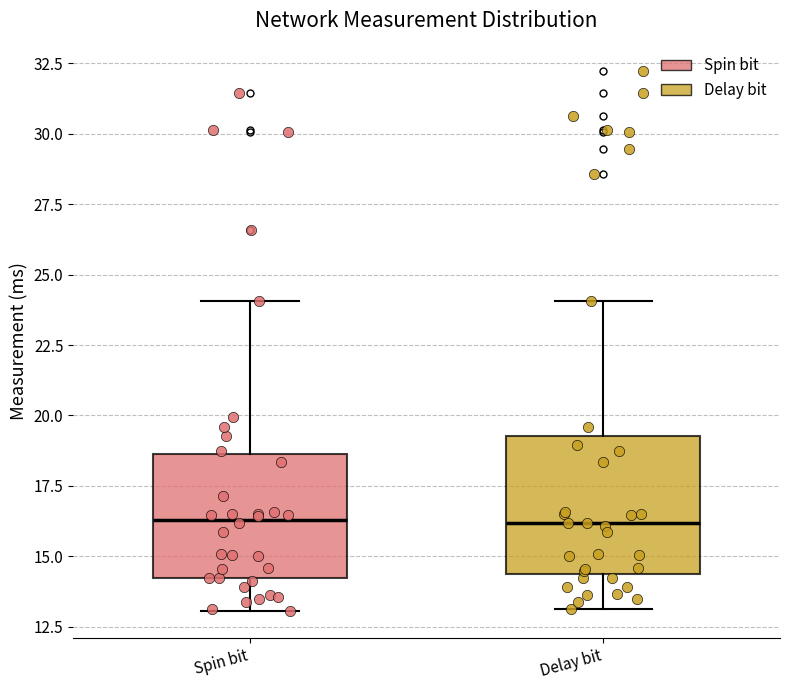

Reading left to right, read every box against the y-axis: the position of its median line, the range the box covers, and the ends of its whiskers. The values are not printed on the chart, so give them approximately, as read against the axis.

Spin bit: median 16.5, box 14.0 to 18.5, whiskers 13.0 to 24.0
Delay bit: median 16.0, box 14.5 to 19.5, whiskers 13.0 to 24.0